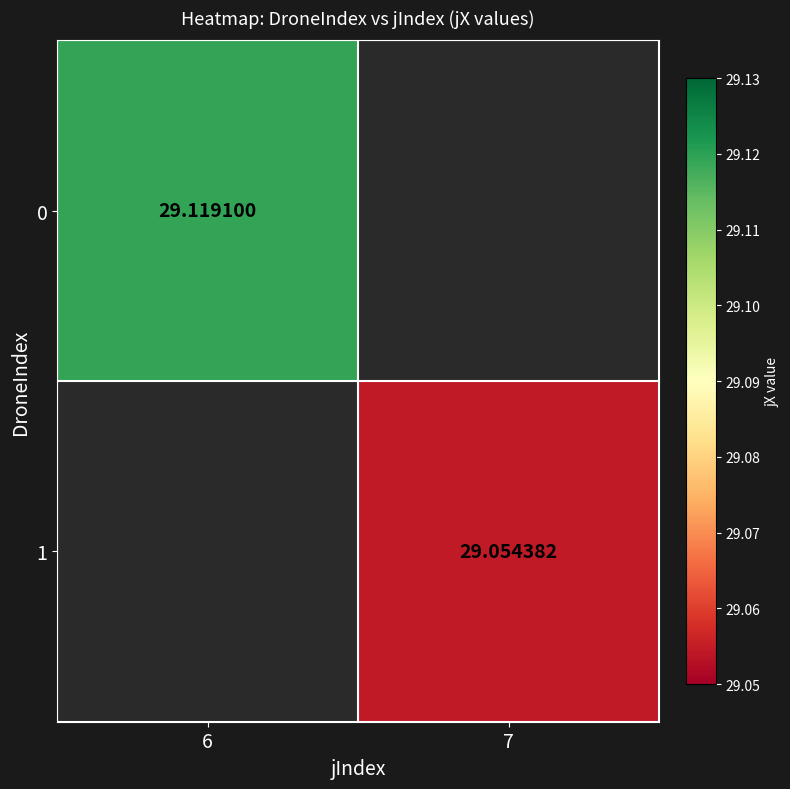

Which category has the highest value across all series?

6